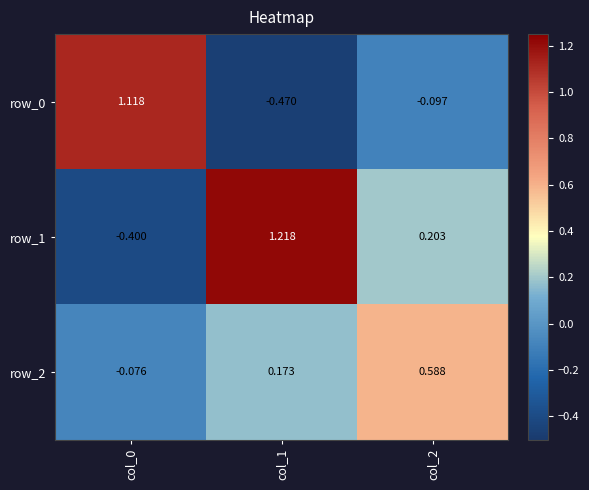

What is the difference between the highest and lowest values at col_1?

1.7